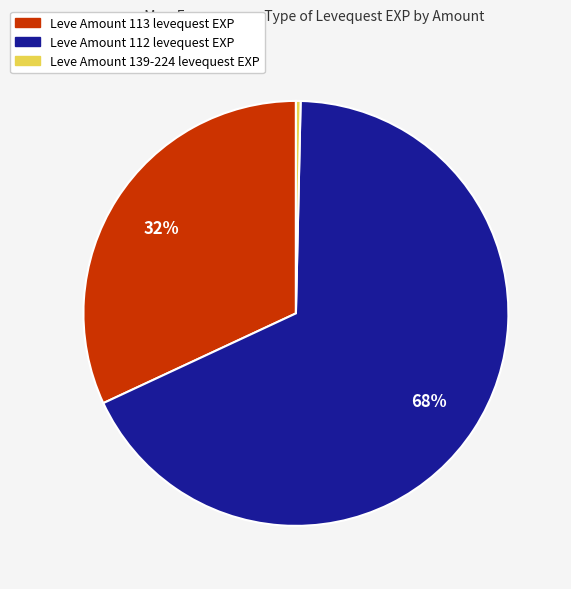

To the nearest percent, what is the average slice percentage?

33%